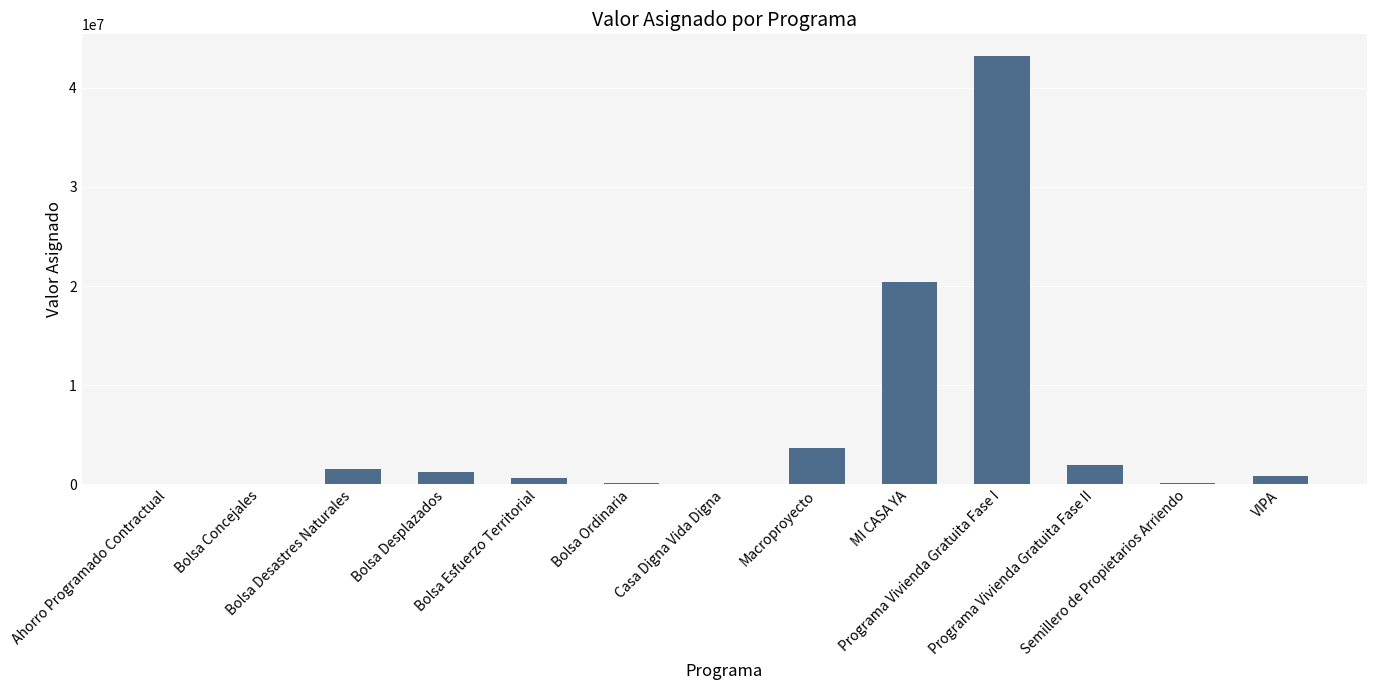

How many categories are shown in the chart?

13